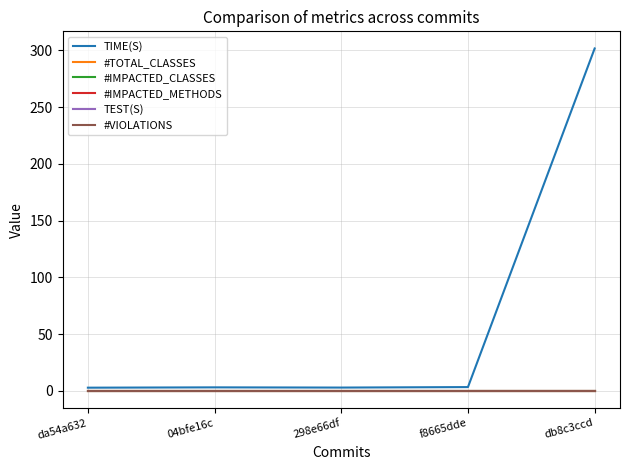

At which category is the sum across all series the highest?

db8c3ccd